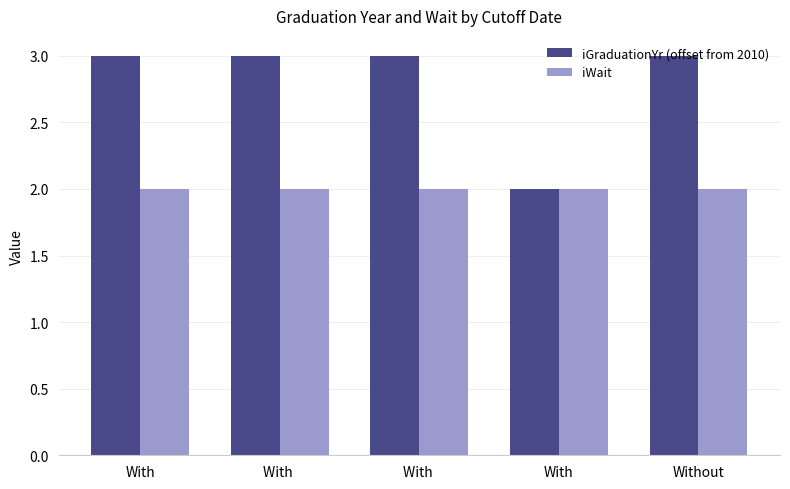

List the labels in order of iWait value, smallest first.

With, With , With , With, Without